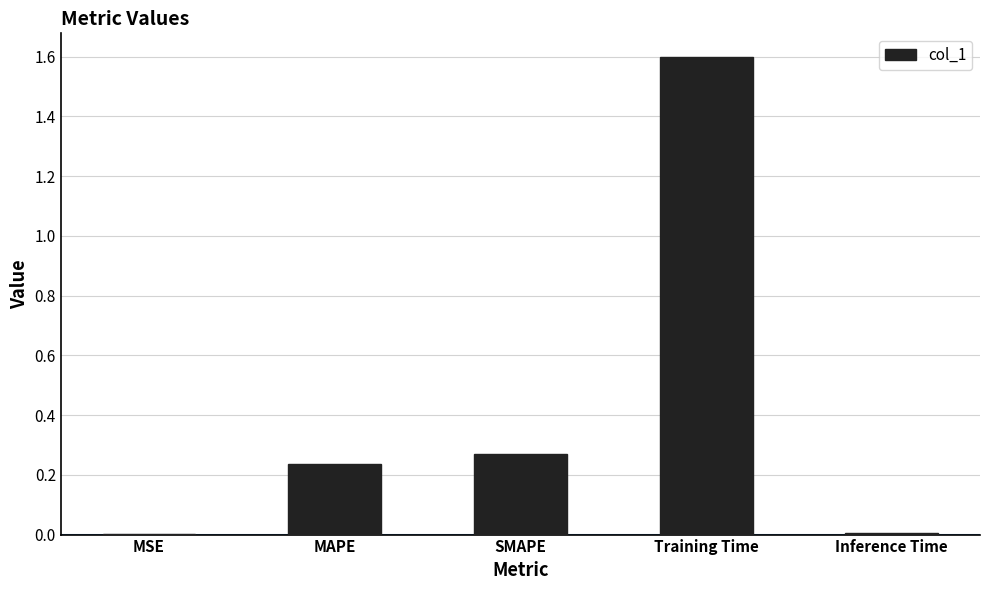

The chart shows a value of 1.6 at Training Time. True or false?

True